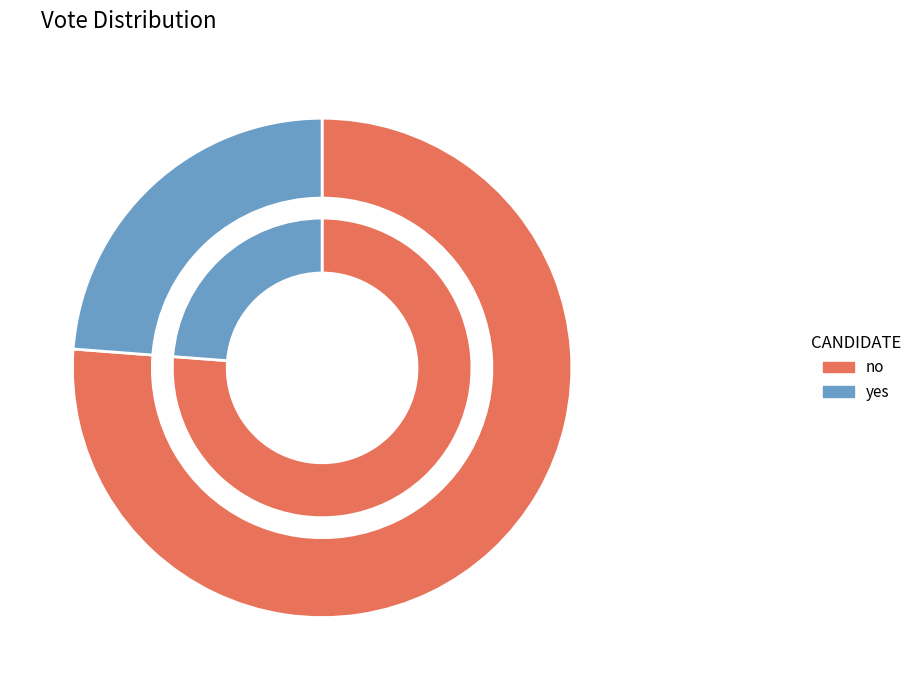

Is the sum of no and yes greater than half?

Yes